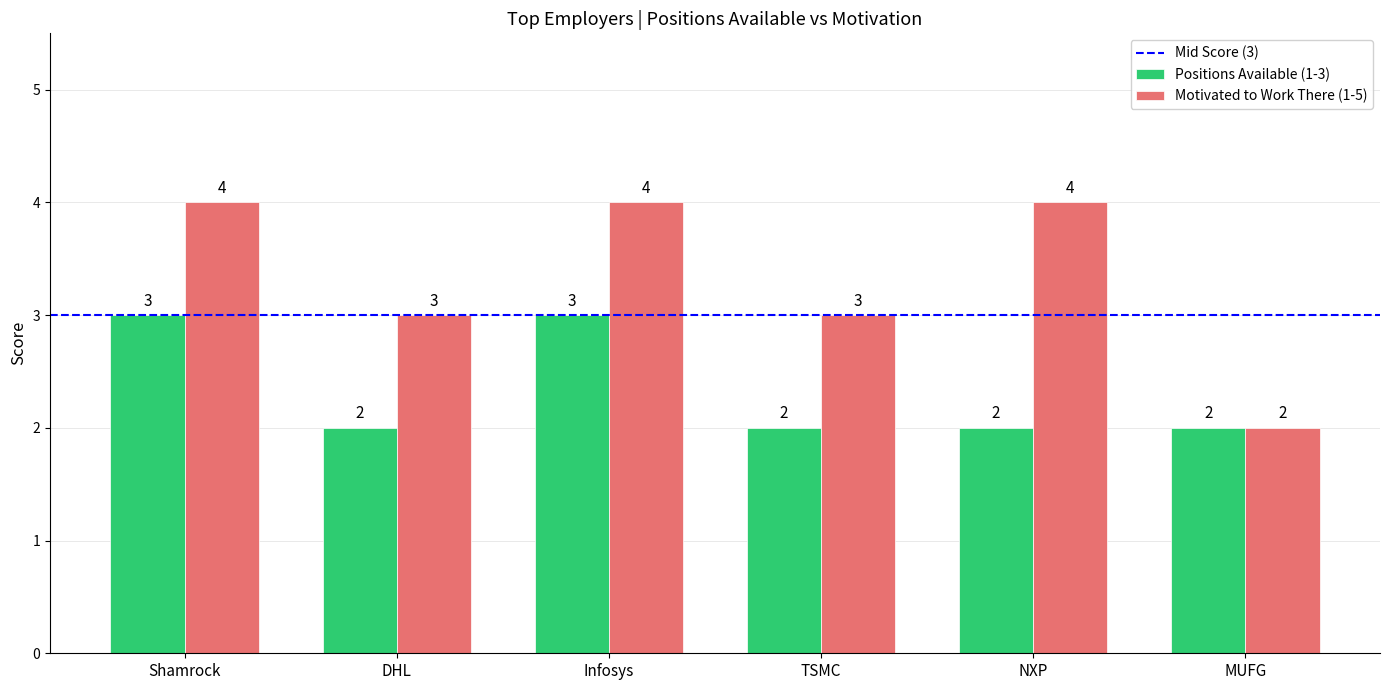

List the series in order of their overall mean, lowest first.

Positions Available (1-3), Motivated to Work There (1-5)